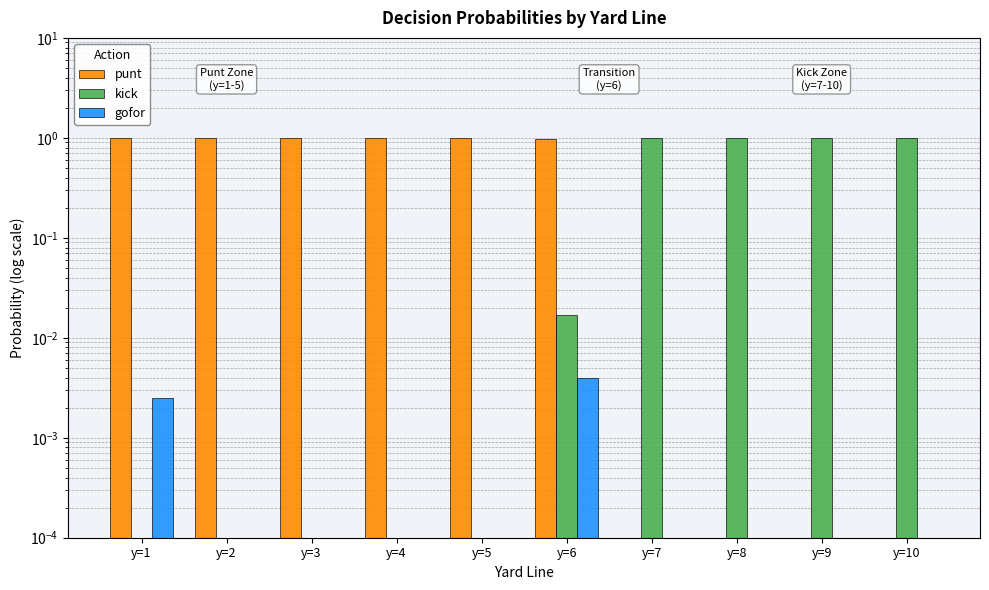

Reading left to right, extract all data points from this chart.

punt: y=1=1.0	y=2=1.0	y=3=1.0	y=4=1.0	y=5=1.0	y=6=1.0	y=7=0.0	y=8=0.0	y=9=0.0	y=10=0.0
kick: y=1=0.0	y=2=0.0	y=3=0.0	y=4=0.0	y=5=0.0	y=6=0.0	y=7=1.0	y=8=1.0	y=9=1.0	y=10=1.0
gofor: y=1=0.0	y=2=0.0	y=3=0.0	y=4=0.0	y=5=0.0	y=6=0.0	y=7=0.0	y=8=0.0	y=9=0.0	y=10=0.0